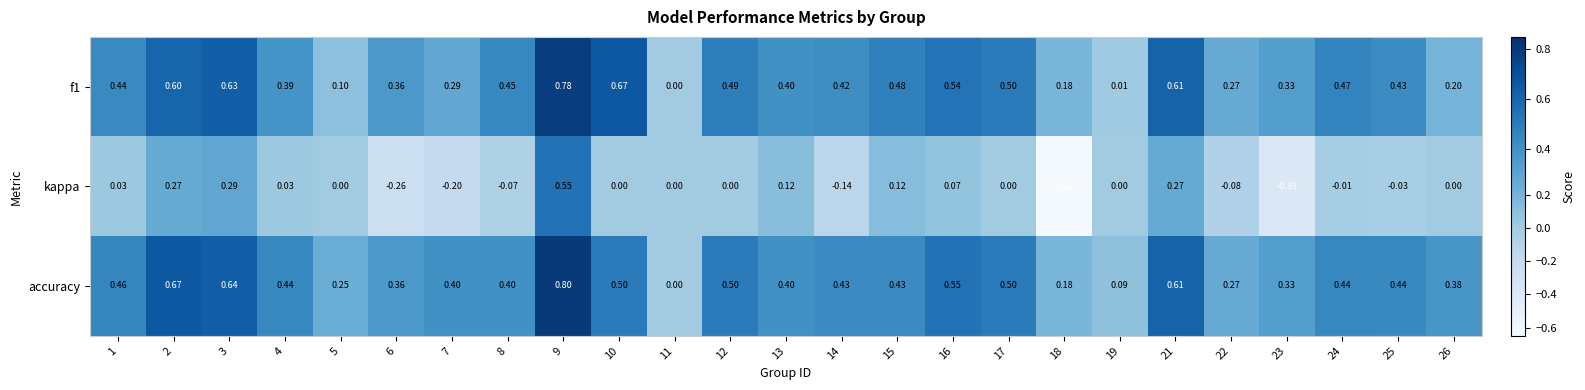

Is the value of accuracy at 4 greater than the value of kappa at 4?

Yes